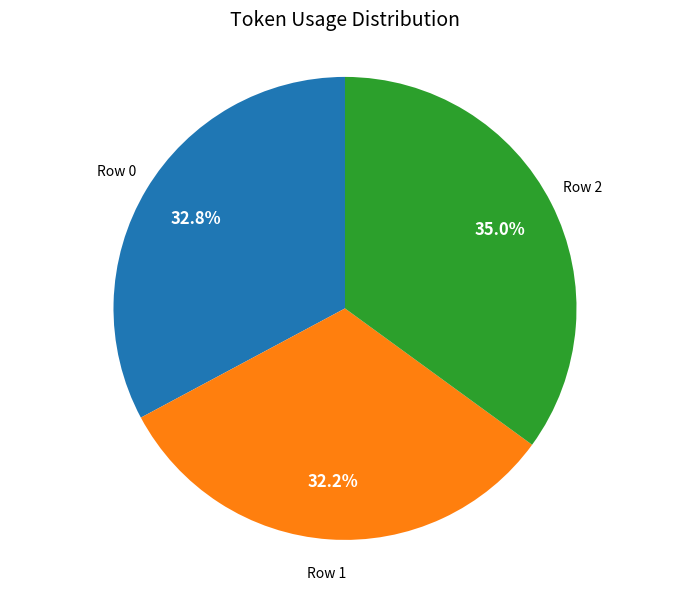

Is there a majority slice in this chart?

No